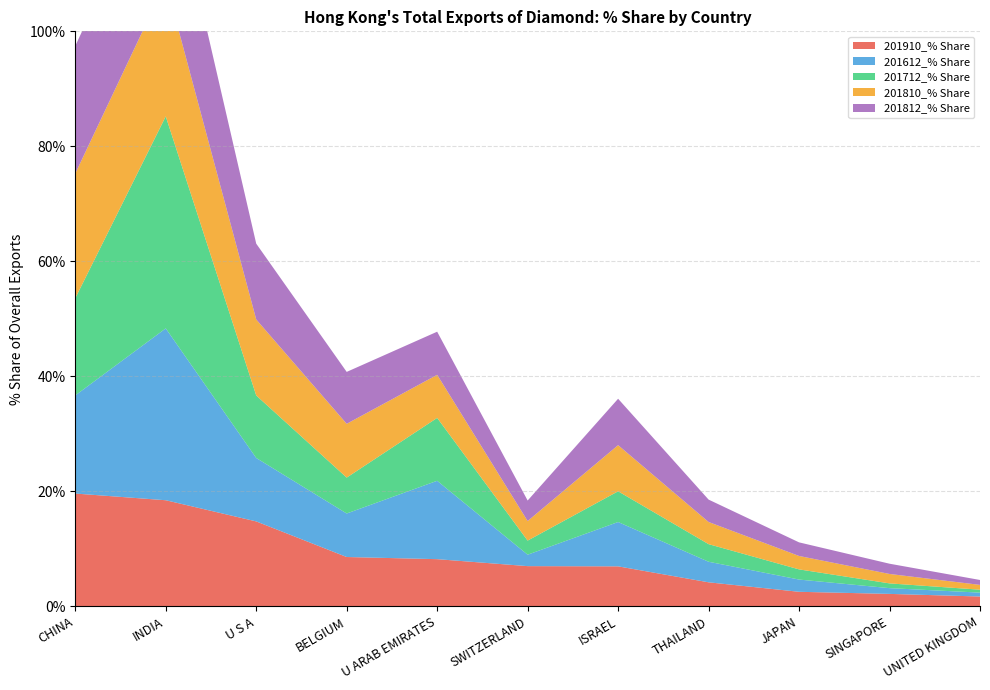

Reading left to right, list all the values displayed in this chart.

201910_% Share: CHINA=19.6	INDIA=18.5	U S A=14.8	BELGIUM=8.6	U ARAB EMIRATES=8.2	SWITZERLAND=7.0	ISRAEL=7.0	THAILAND=4.2	JAPAN=2.5	SINGAPORE=2.2	UNITED KINGDOM=1.7
201612_% Share: CHINA=17.1	INDIA=29.9	U S A=11.0	BELGIUM=7.6	U ARAB EMIRATES=13.6	SWITZERLAND=2.0	ISRAEL=7.7	THAILAND=3.6	JAPAN=2.1	SINGAPORE=1.0	UNITED KINGDOM=0.7
201712_% Share: CHINA=16.9	INDIA=36.9	U S A=10.9	BELGIUM=6.2	U ARAB EMIRATES=10.9	SWITZERLAND=2.4	ISRAEL=5.3	THAILAND=3.1	JAPAN=1.8	SINGAPORE=0.8	UNITED KINGDOM=0.5
201810_% Share: CHINA=21.7	INDIA=23.3	U S A=13.2	BELGIUM=9.4	U ARAB EMIRATES=7.5	SWITZERLAND=3.4	ISRAEL=8.0	THAILAND=3.9	JAPAN=2.3	SINGAPORE=1.6	UNITED KINGDOM=0.8
201812_% Share: CHINA=22.2	INDIA=22.7	U S A=13.2	BELGIUM=9.0	U ARAB EMIRATES=7.5	SWITZERLAND=3.6	ISRAEL=8.1	THAILAND=3.9	JAPAN=2.4	SINGAPORE=1.8	UNITED KINGDOM=0.9